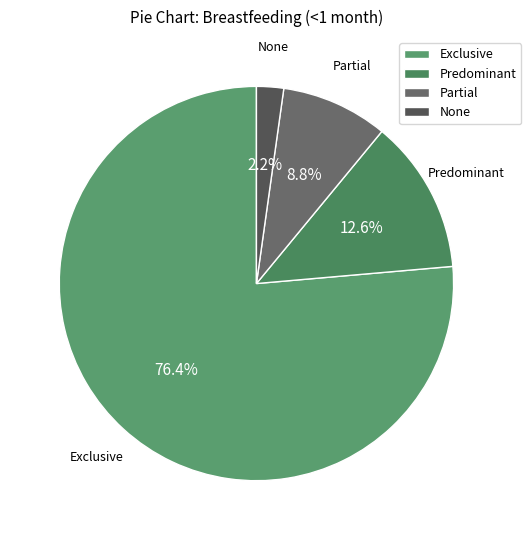

Which slice is the largest?

Exclusive